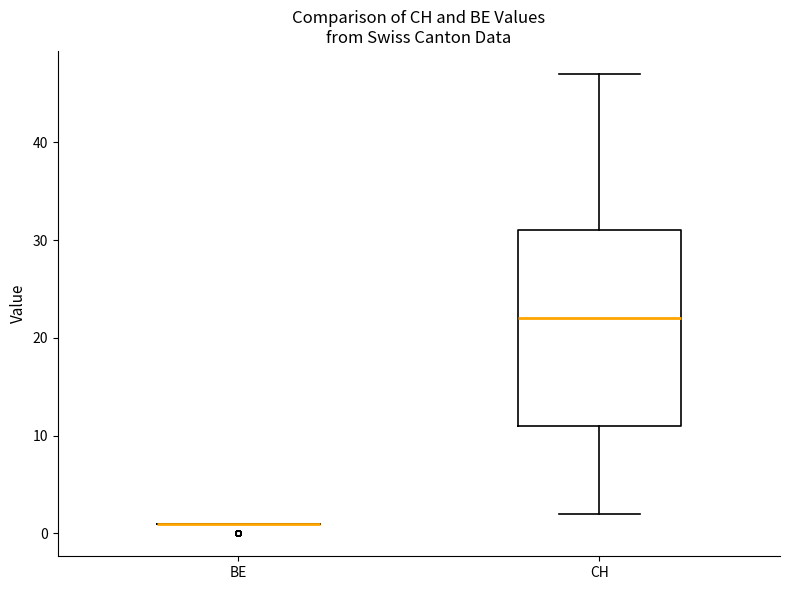

Reading left to right, transcribe this box plot: for each box, give where its median line is, the range the box spans, and where its two whiskers end, as read against the y-axis. The values are not printed on the chart, so give them approximately, as read against the axis.

BE: box collapsed to a line at 1, whiskers 1 to 1
CH: median 22, box 11 to 31, whiskers 2 to 47